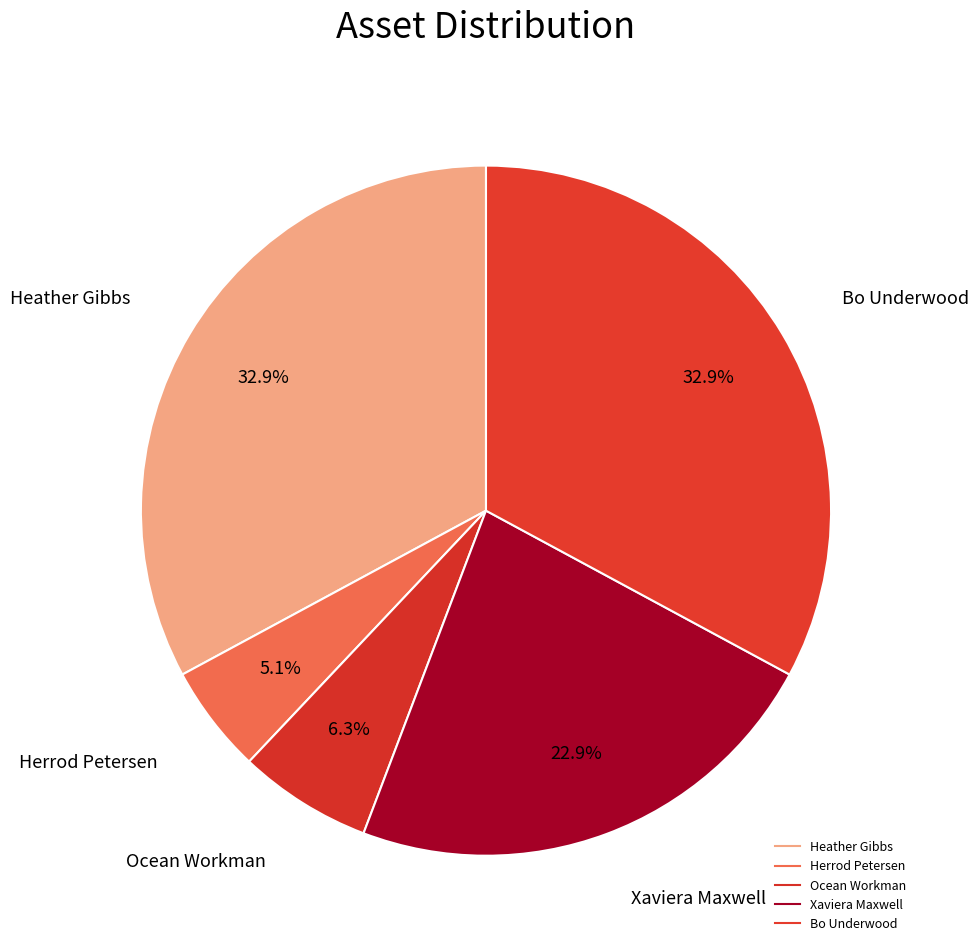

To the nearest percent, what portion does Ocean Workman represent?

6%